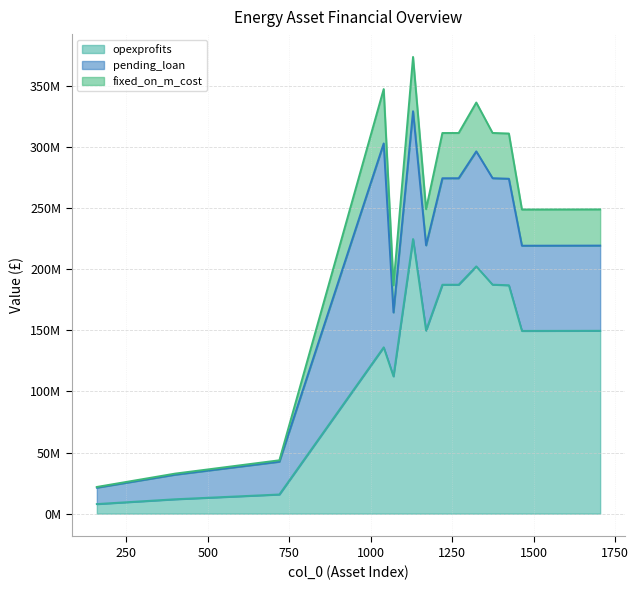

Which category has the highest value across all series?

1130